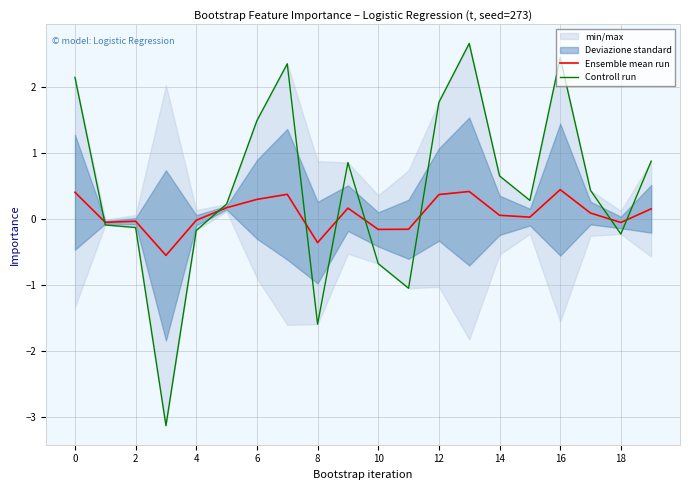

At which category is the sum across all series the highest?

13